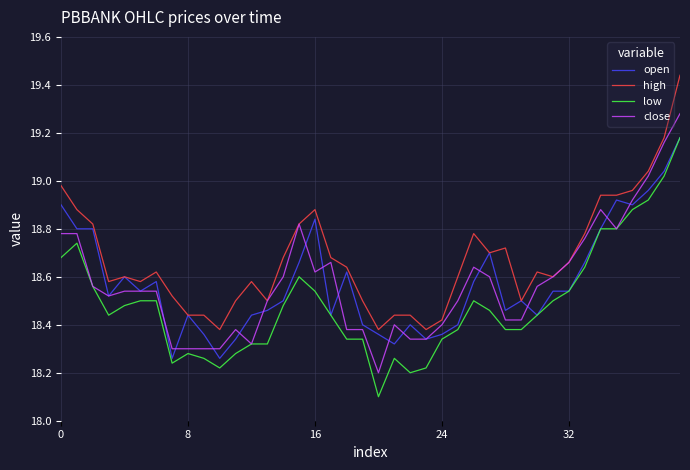

Which series has the largest total across all categories?

high